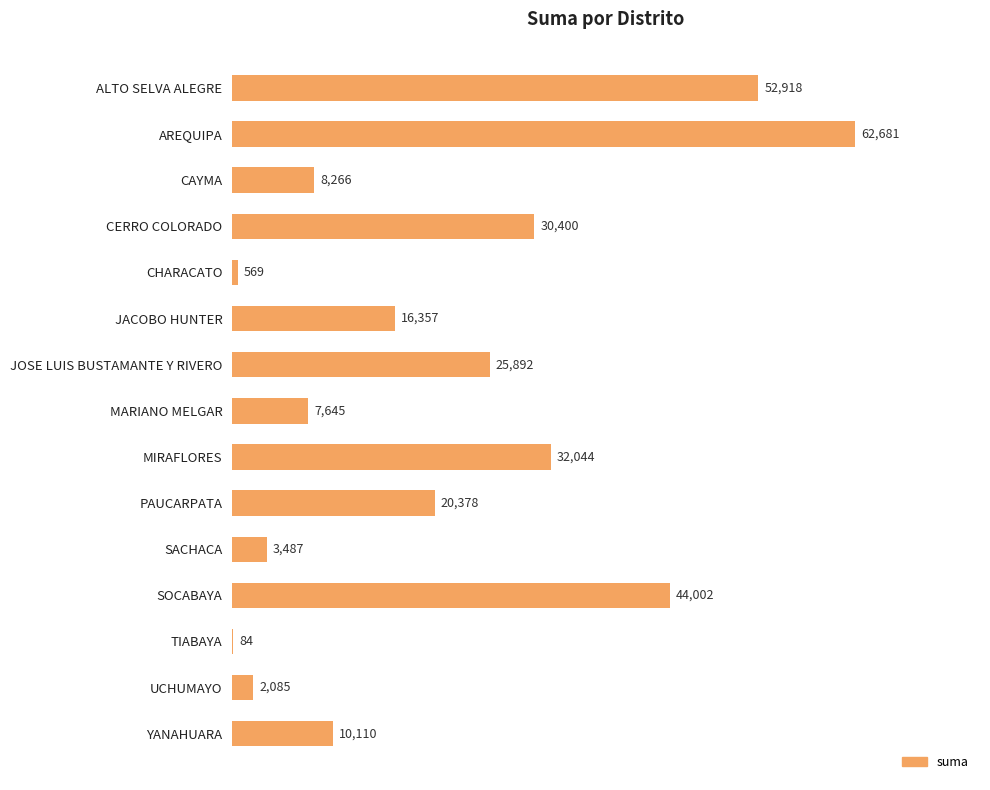

How many data points does each series have?

15